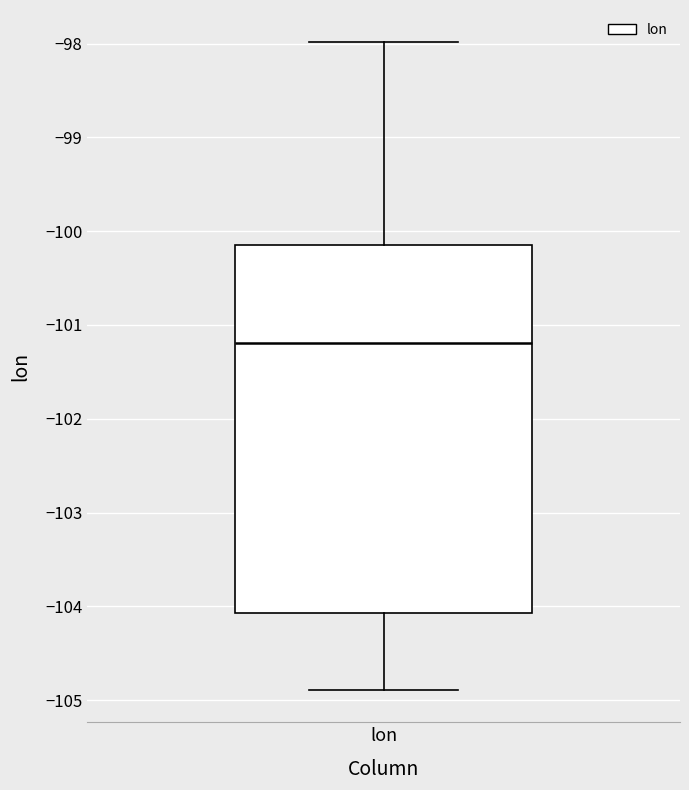

Transcribe this box plot: give where the median line is, the range the box spans, and where the two whiskers end, as read against the y-axis. The values are not printed on the chart, so give them approximately, as read against the axis.

median -101.2, box -104.1 to -100.1, whiskers -104.9 to -98.0